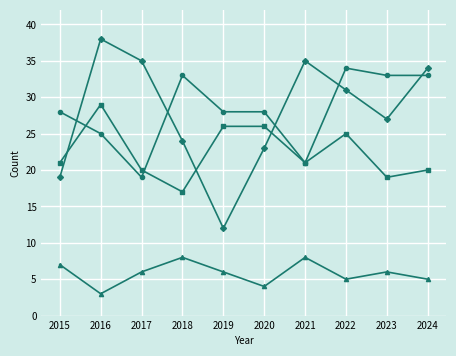

What is the total value across all series at 2021?

85